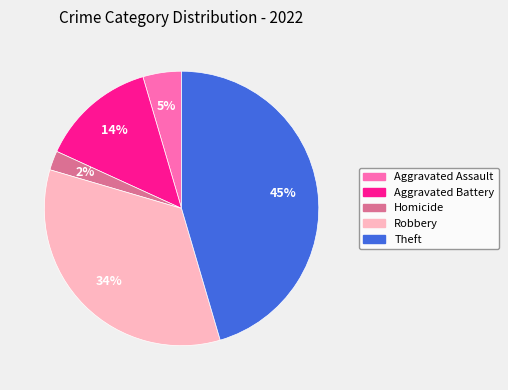

Is there any slice that represents more than half of the pie?

No